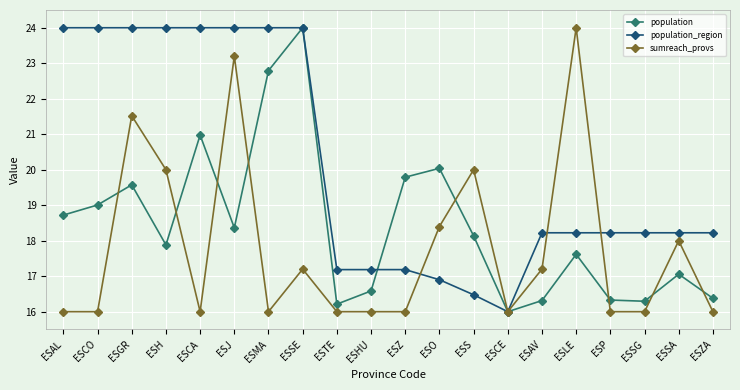

How many sumreach_provs values are between 16 and 20?

17